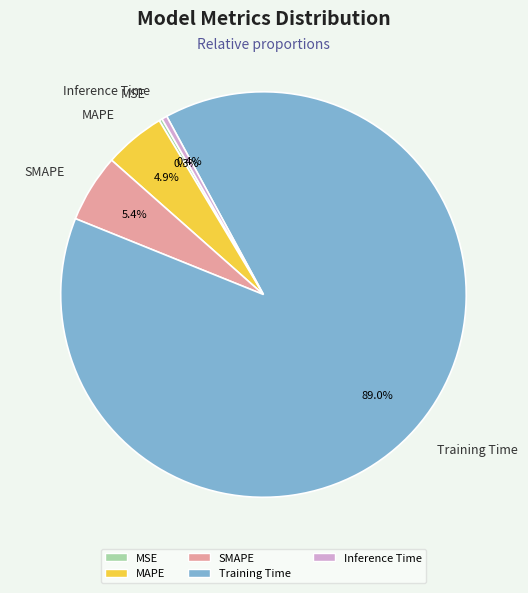

Is the sum of MAPE and SMAPE greater than half?

No